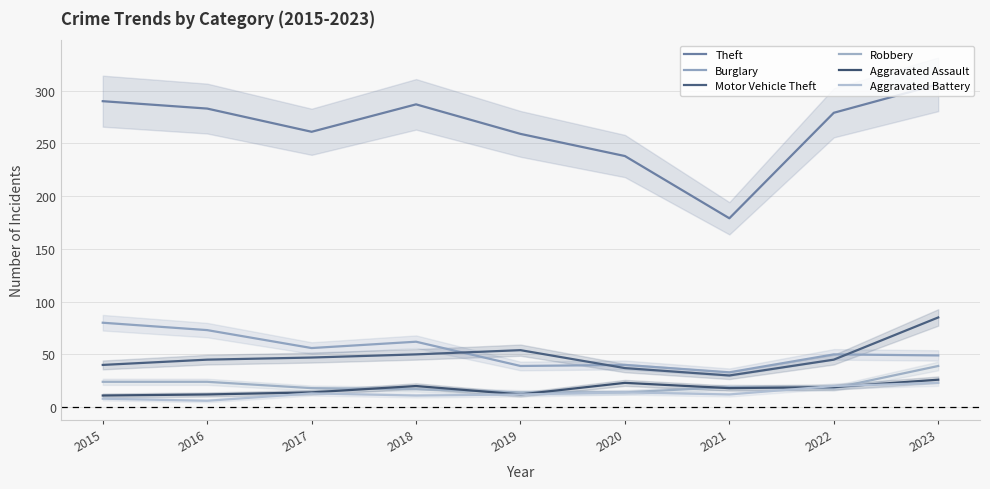

Read the Motor Vehicle Theft value at 2023.

85